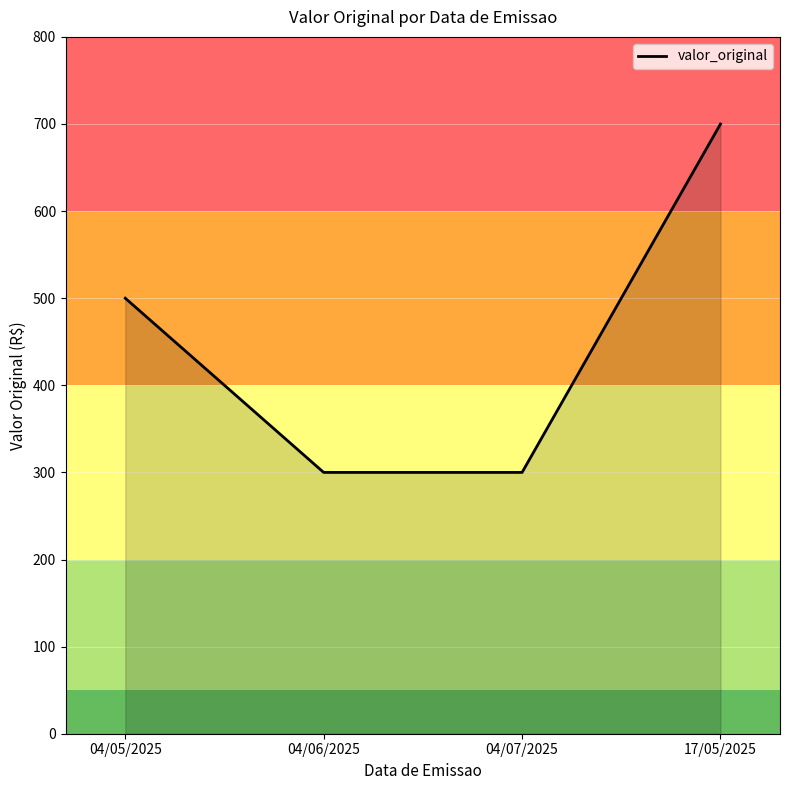

The value at 04/05/2025 is 657. True or false?

False